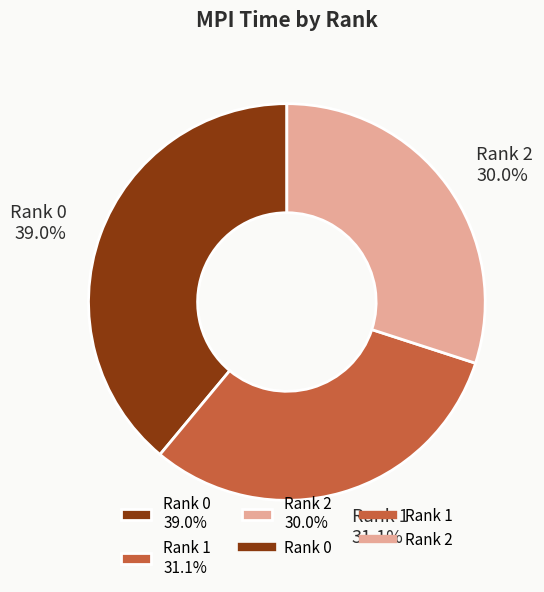

Is there any slice that represents more than half of the pie?

No